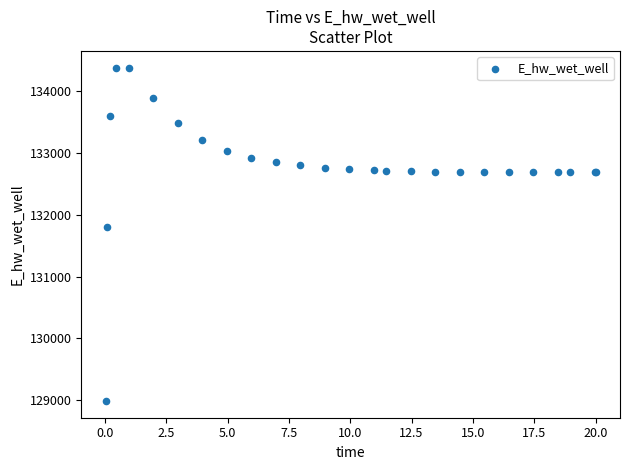

What Y value in the scatter plot is closest to 131683?

131800.8